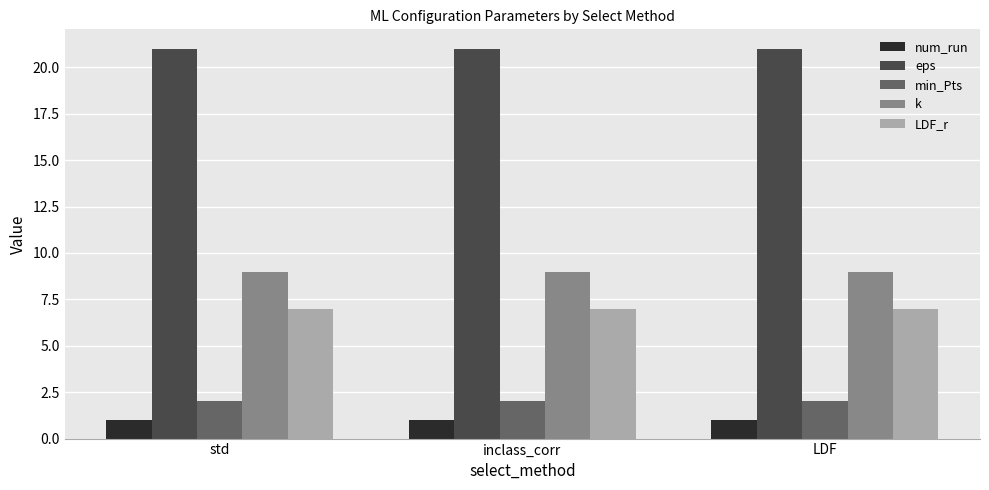

Are the bars grouped side by side (vs. stacked)?

Yes